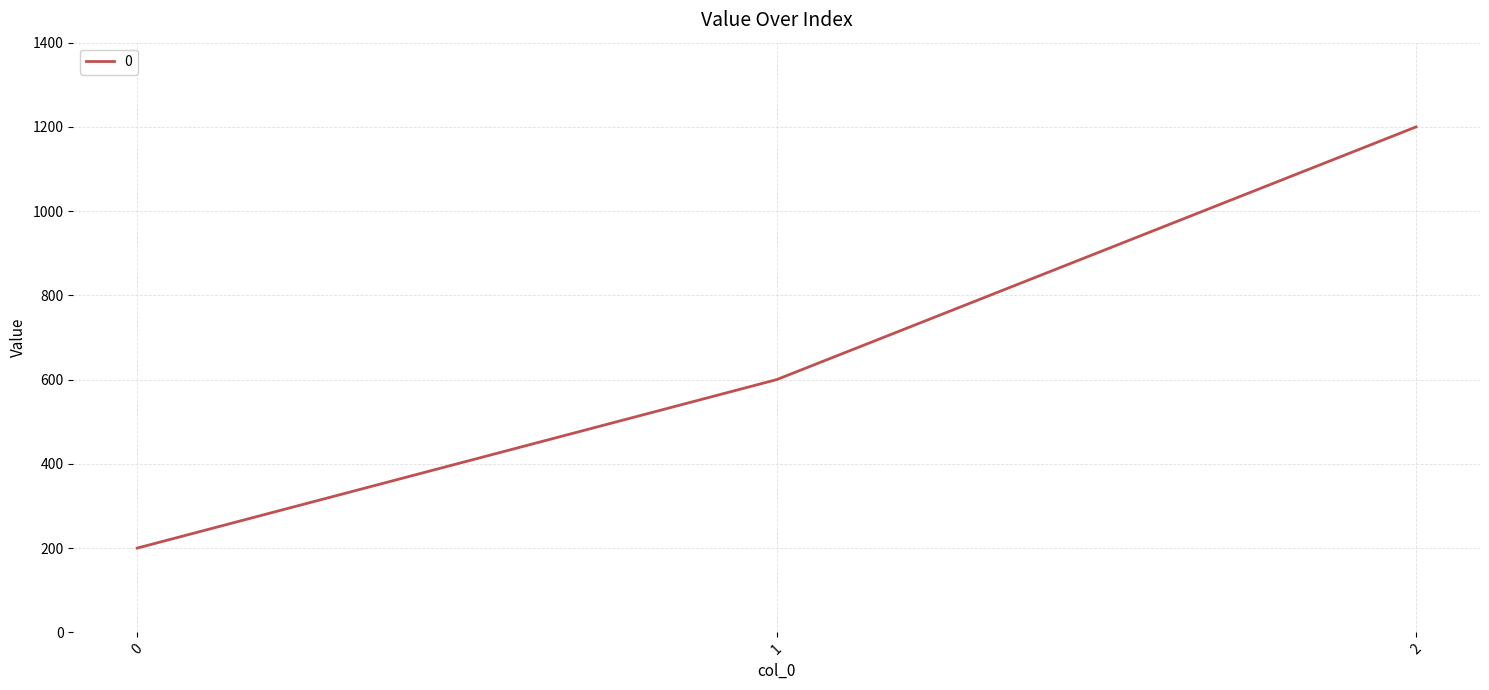

Count the number of categories in the chart.

3